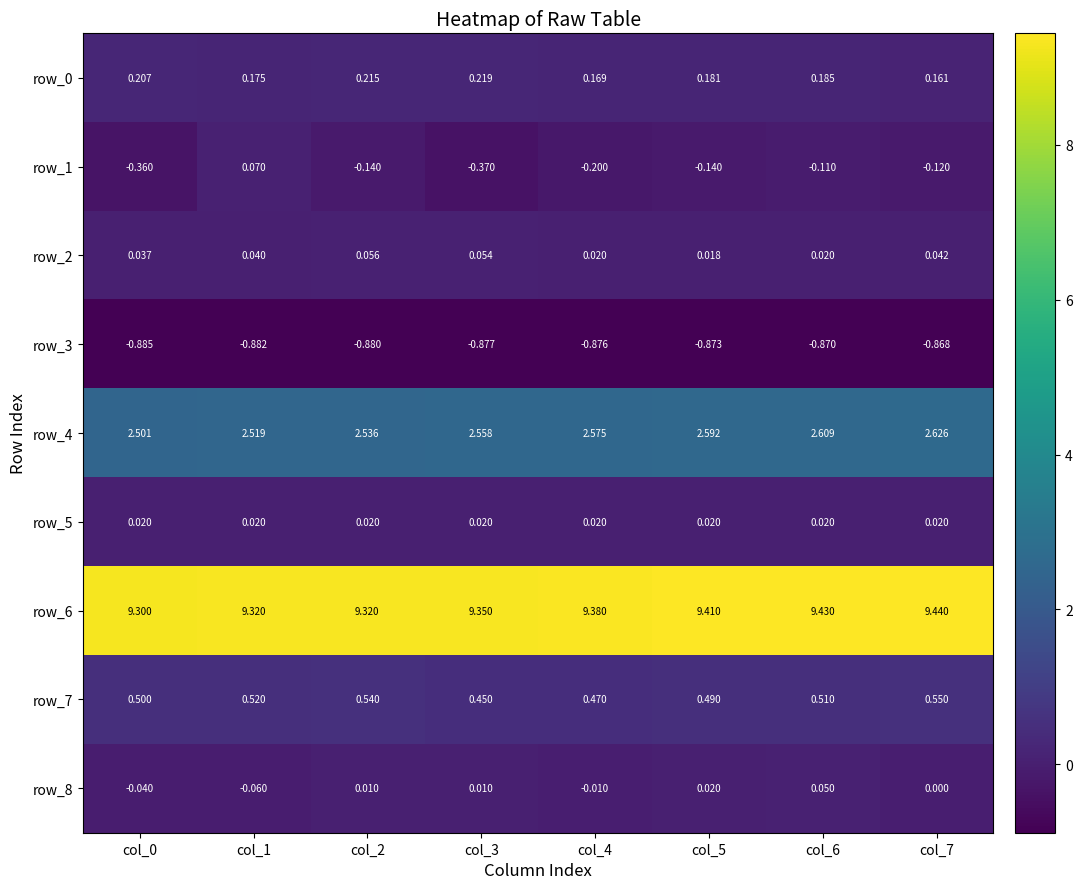

What is the greatest value displayed?

9.4